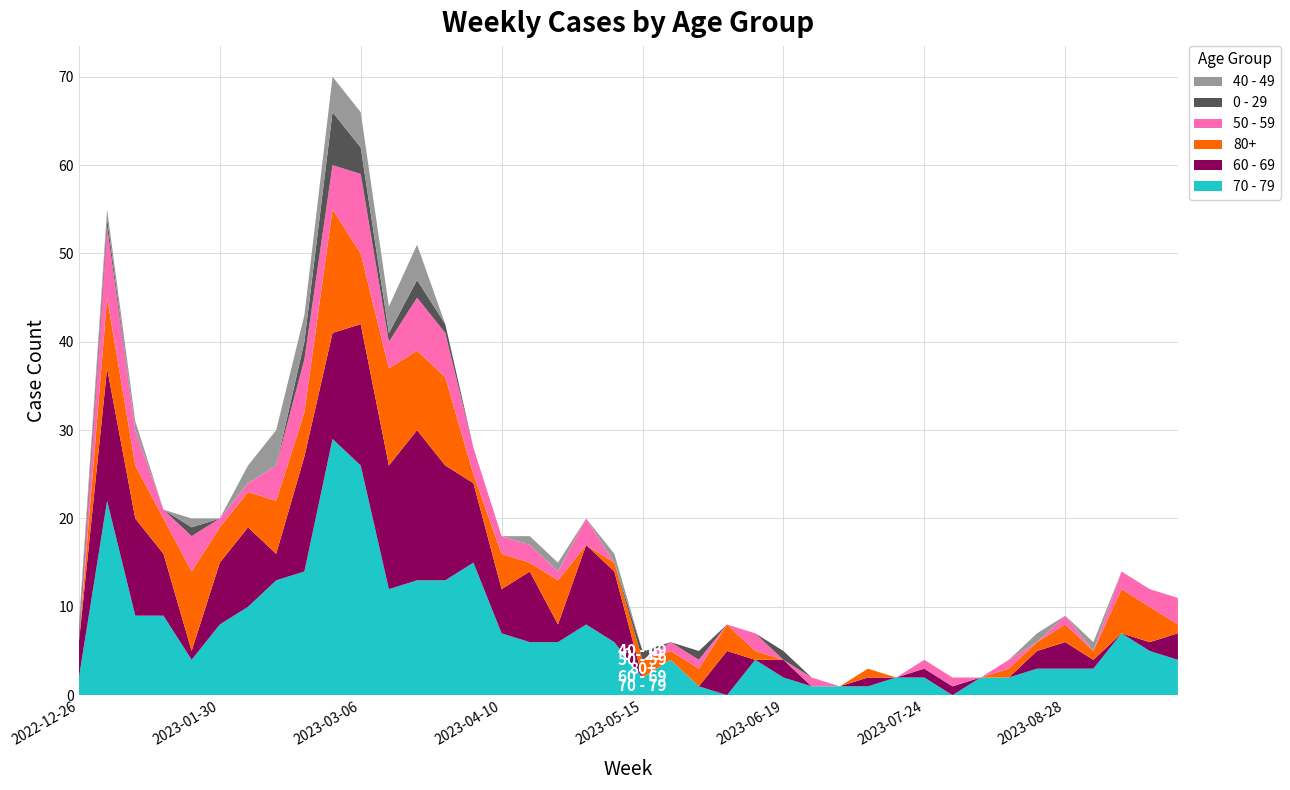

Reading left to right, transcribe all the data shown in this chart.

70 - 79: 2	22	9	9	4	8	10	13	14	29	26	12	13	13	15	7	6	6	8	6	2	4	1	0	4	2	1	1	1	2	2	0	2	2	3	3	3	7	5	4
60 - 69: 4	15	11	7	1	7	9	3	13	12	16	14	17	13	9	5	8	2	9	8	0	0	0	5	0	2	0	0	1	0	1	1	0	0	2	3	1	0	1	3
80+: 0	8	6	4	9	4	4	6	5	14	8	11	9	10	1	4	1	5	0	1	2	1	2	3	1	0	0	0	1	0	0	0	0	1	1	2	1	5	4	1
50 - 59: 0	8	4	1	4	1	1	4	6	5	9	3	6	5	3	2	2	1	3	0	0	1	1	0	2	0	1	0	0	0	1	1	0	1	0	1	0	2	2	3
0 - 29: 1	1	0	0	1	0	0	0	2	6	3	1	2	1	0	0	0	0	0	0	1	0	1	0	0	1	0	0	0	0	0	0	0	0	0	0	0	0	0	0
40 - 49: 1	1	1	0	1	0	2	4	3	4	4	3	4	0	0	0	1	1	0	1	0	0	0	0	0	0	0	0	0	0	0	0	0	0	1	0	1	0	0	0